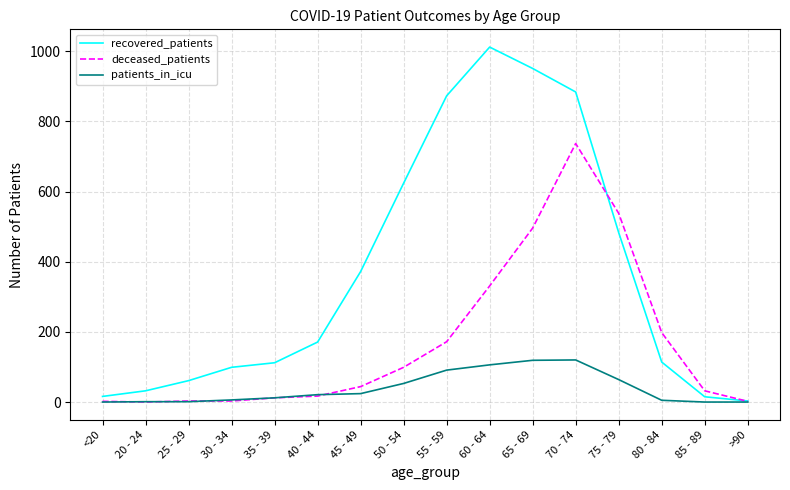

The value of recovered_patients at 35 - 39 is 157. True or false?

False